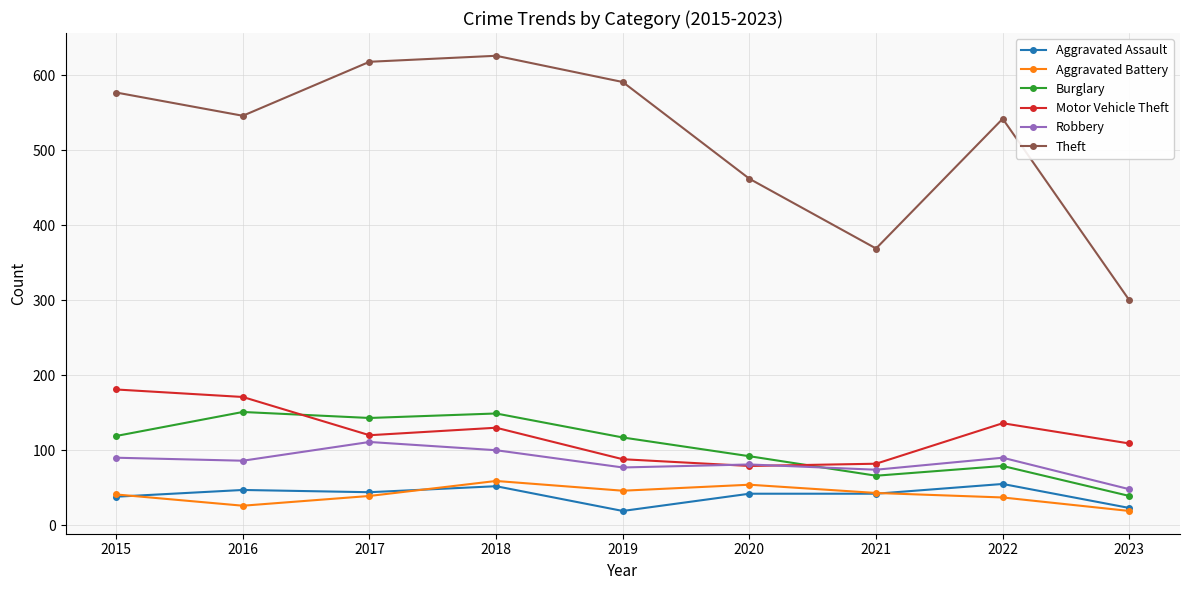

What is the greatest value displayed?

626